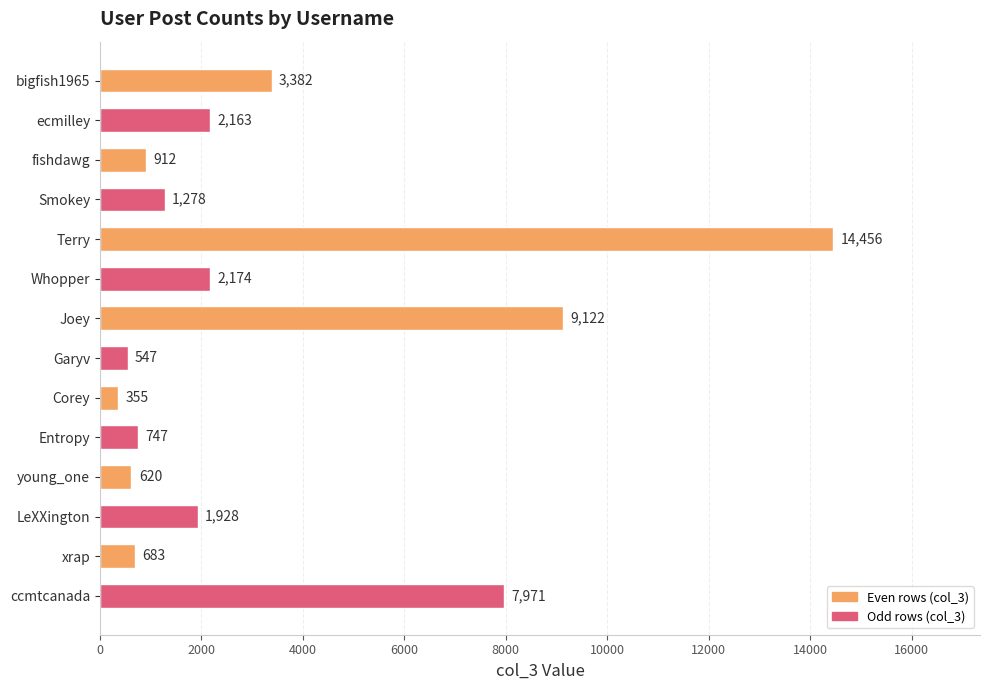

List the labels in order of value, largest first.

Terry, Joey, ccmtcanada, bigfish1965, Whopper, ecmilley, LeXXington, Smokey, fishdawg, Entropy, xrap, young_one, Garyv, Corey